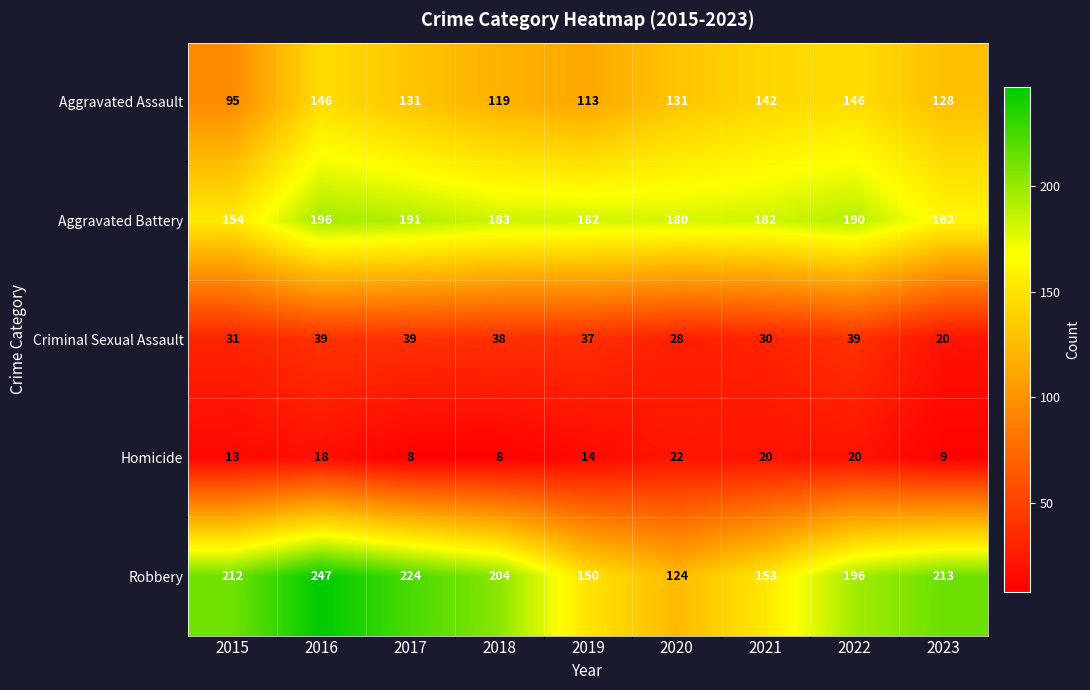

What is the sum of all Criminal Sexual Assault values?

301